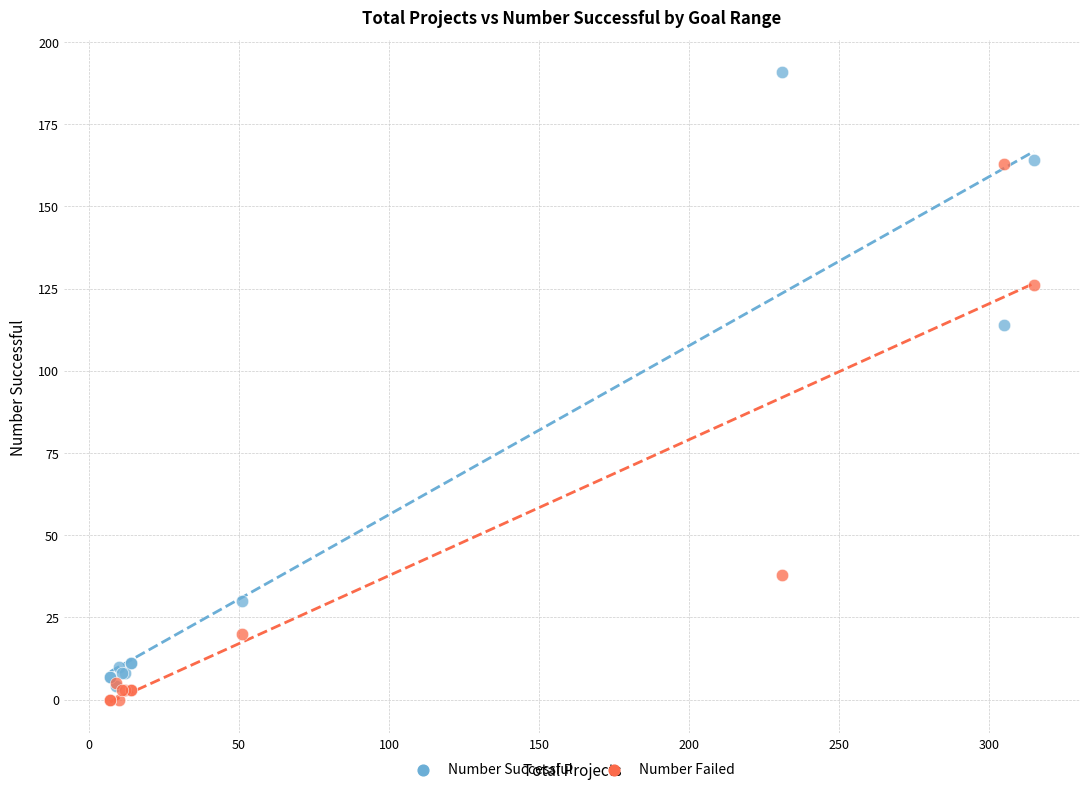

Which series contains the lowest Y value?

Number Failed